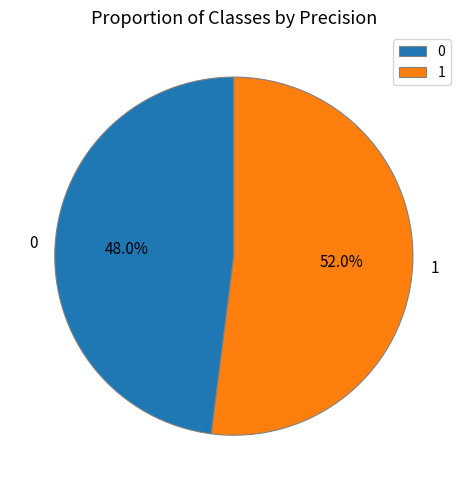

Rank the categories by value from lowest to highest.

0, 1